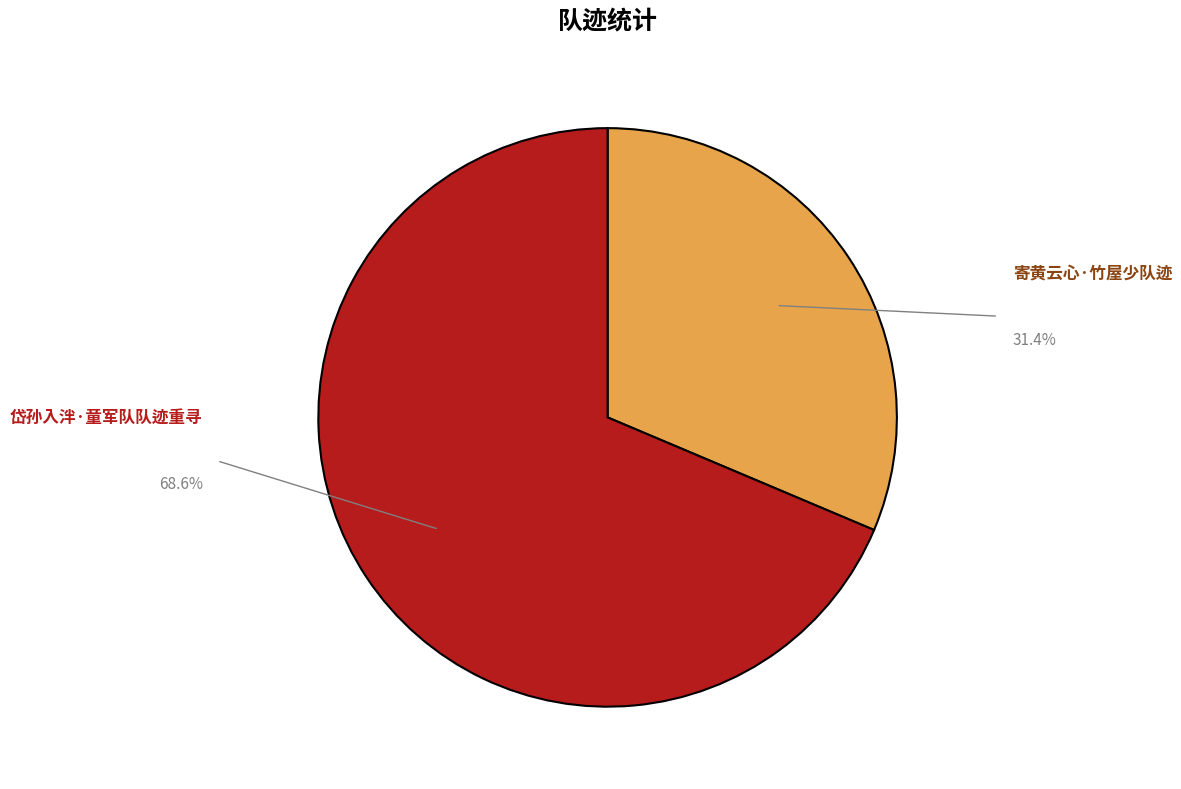

Which category has the biggest portion of the pie?

岱孙入泮·童军队队迹重寻